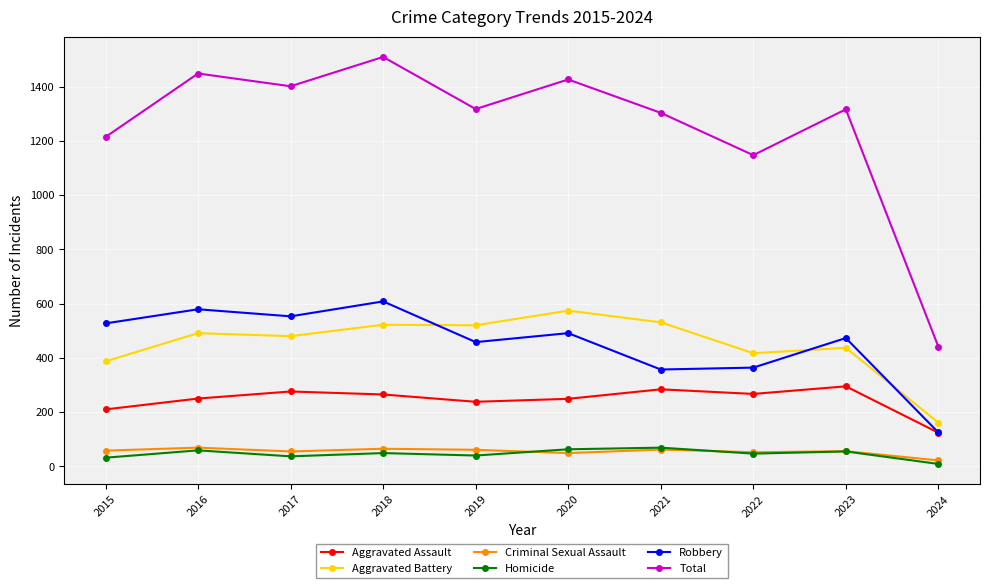

True or false: Homicide has a value of 49 at 2018.

True